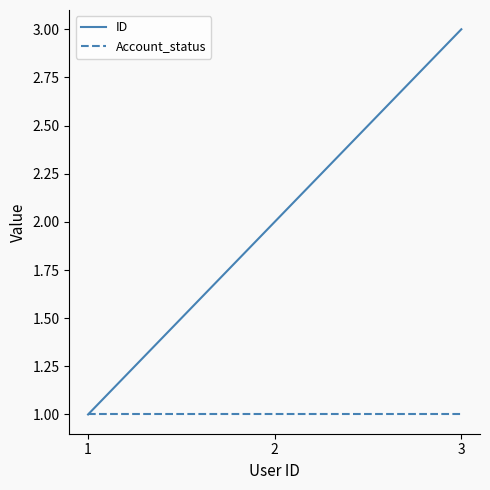

How many ID values are between 1 and 3?

3